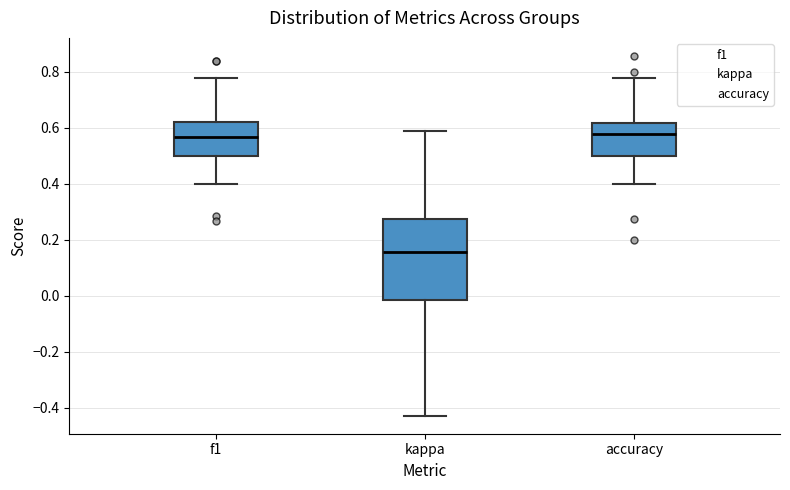

Which box is the tallest, from its lower edge to its upper edge?

kappa